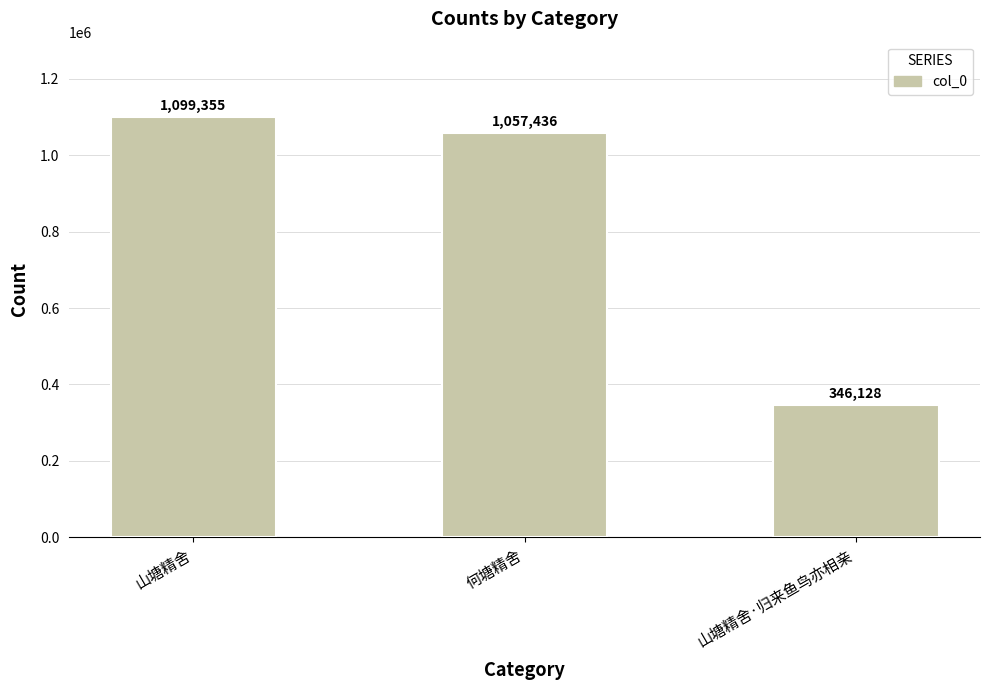

Reading left to right, extract all data points from this chart.

1099355	1057436	346128